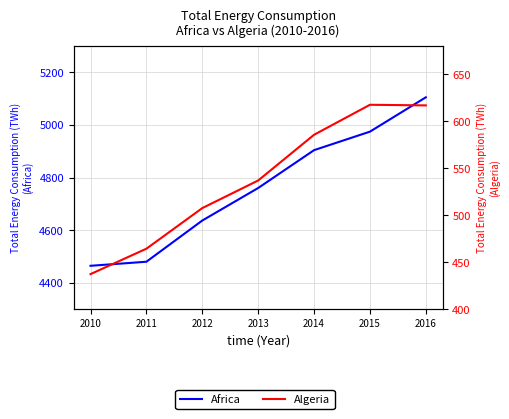

What is the difference between the Algeria values at 2014 and 2011?

121.1